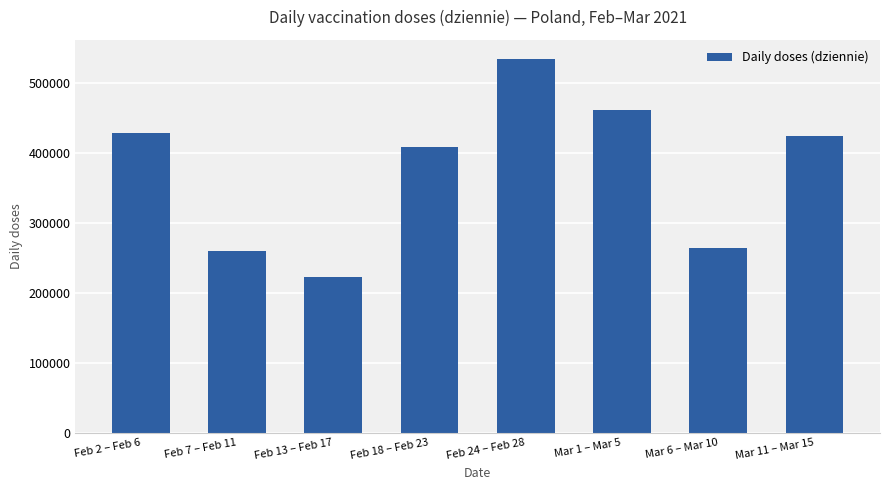

What is the difference between the second highest and minimum values?

238657